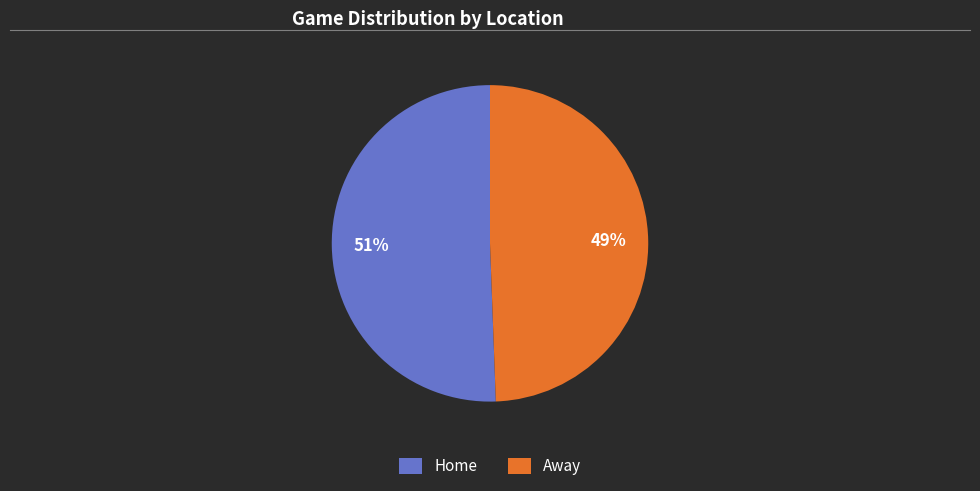

What is the majority slice?

Home